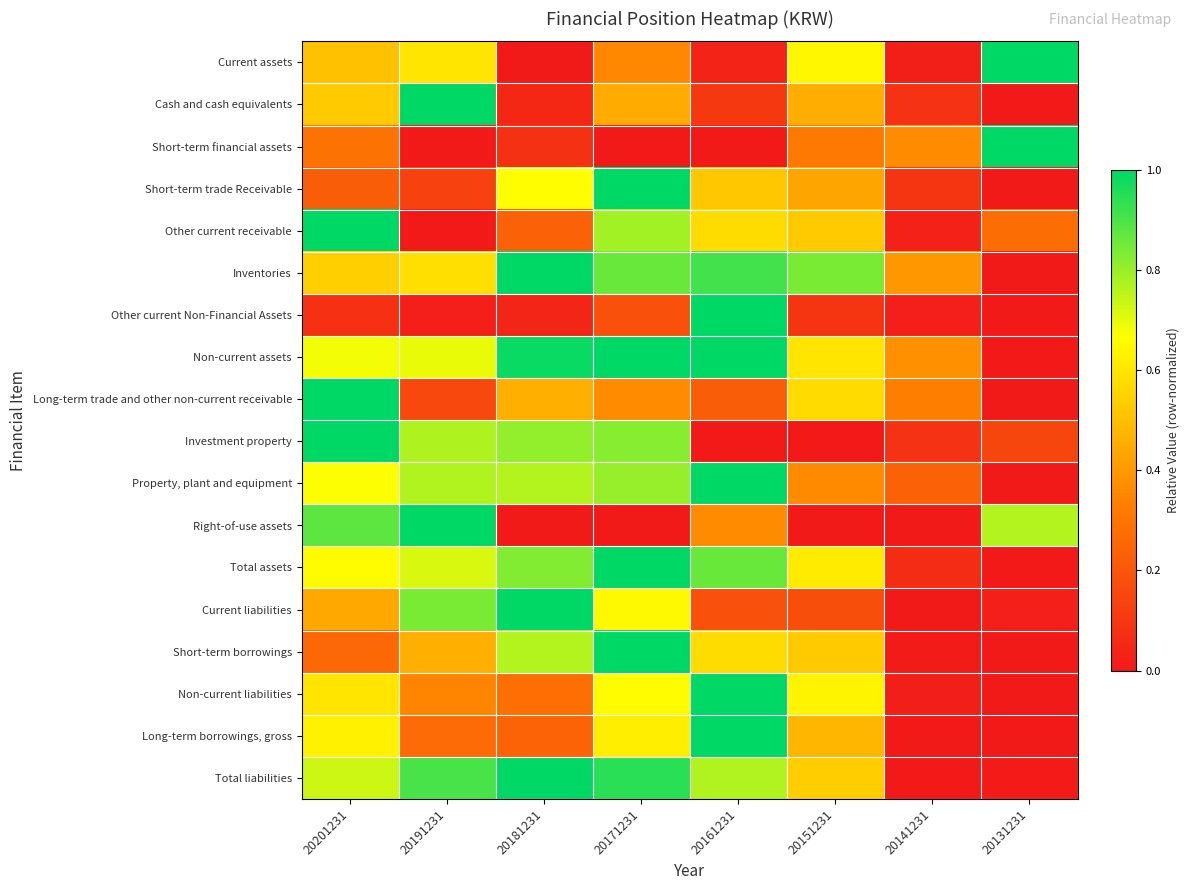

At 20151231, list the series in order from largest to smallest.

Inventories, Current assets, Non-current liabilities, Total assets, Non-current assets, Long-term trade and other non-current receivable, Total liabilities, Other current receivable, Short-term borrowings, Long-term borrowings, gross, Cash and cash equivalents, Short-term trade Receivable, Property, plant and equipment, Short-term financial assets, Current liabilities, Other current Non-Financial Assets, Investment property, Right-of-use assets